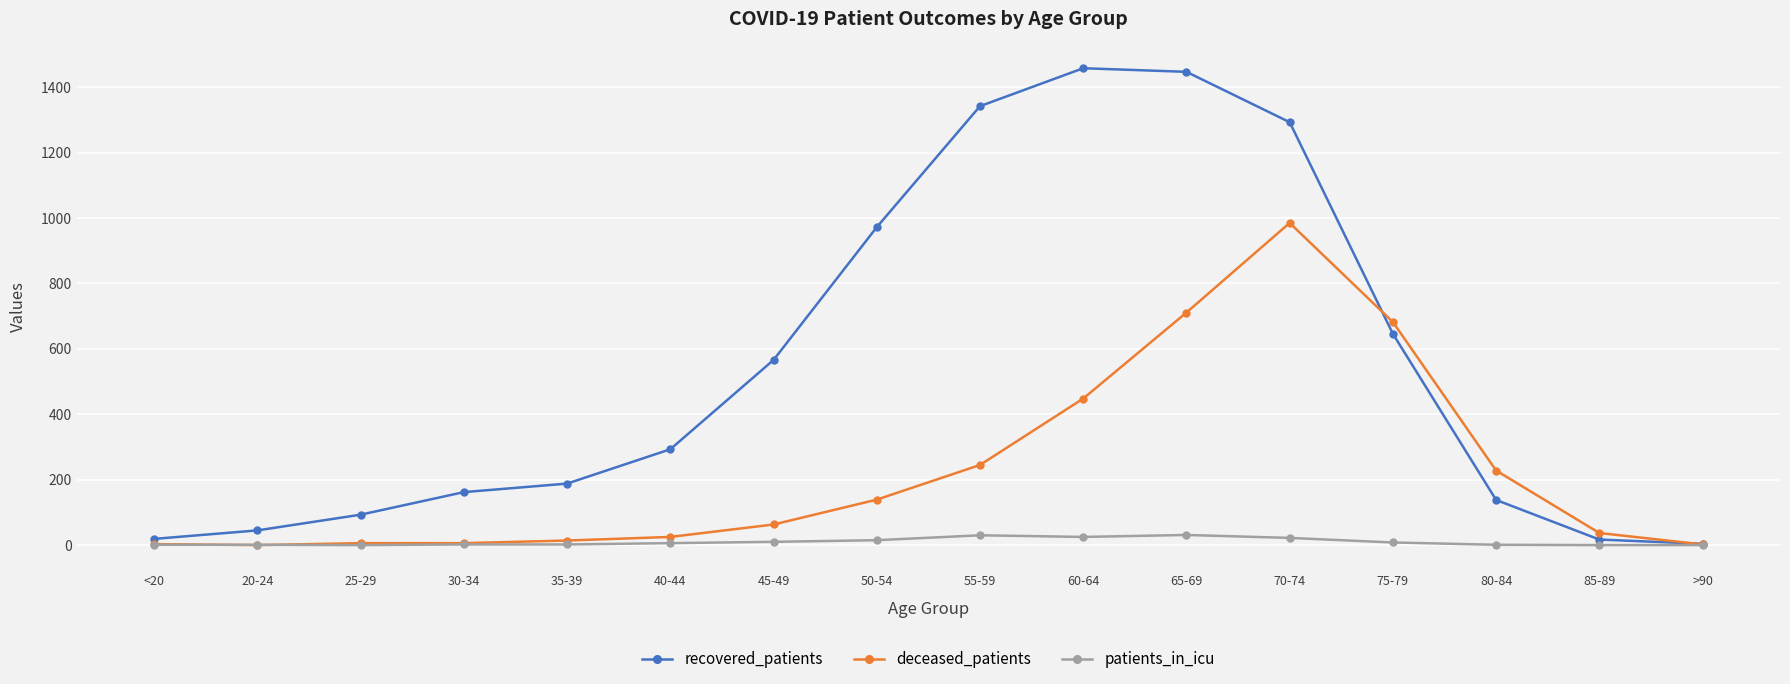

The patients_in_icu series shows 15 at 50-54. True or false?

True